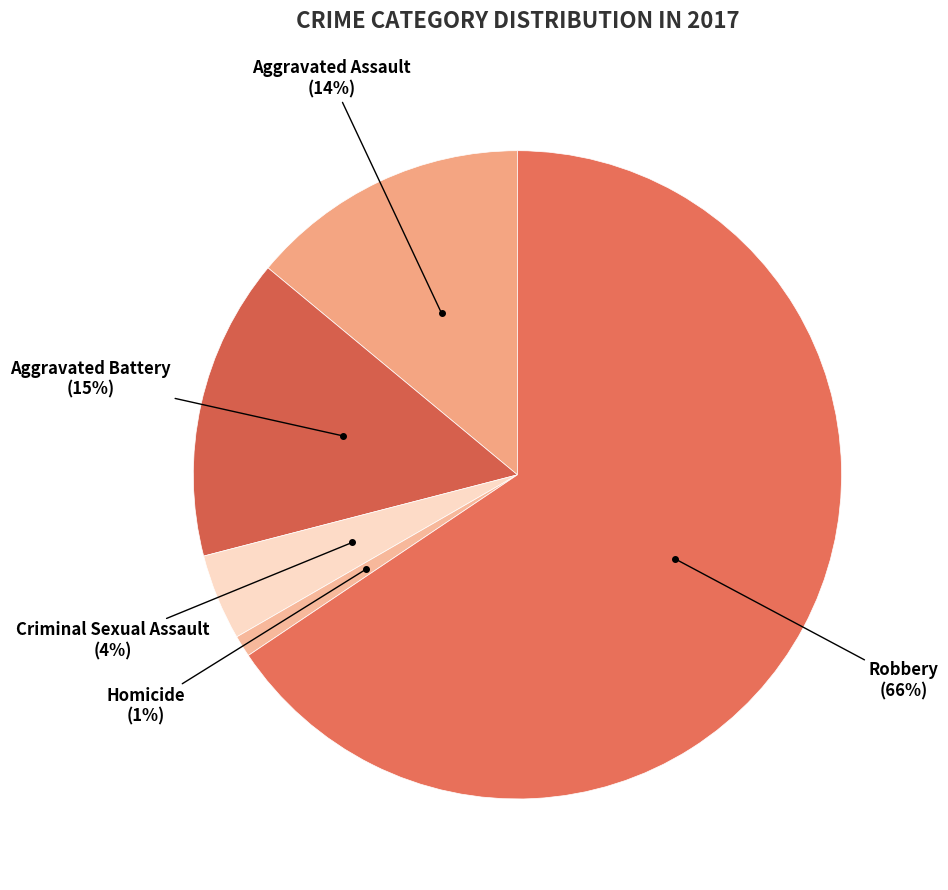

Count the number of slices in the pie.

5